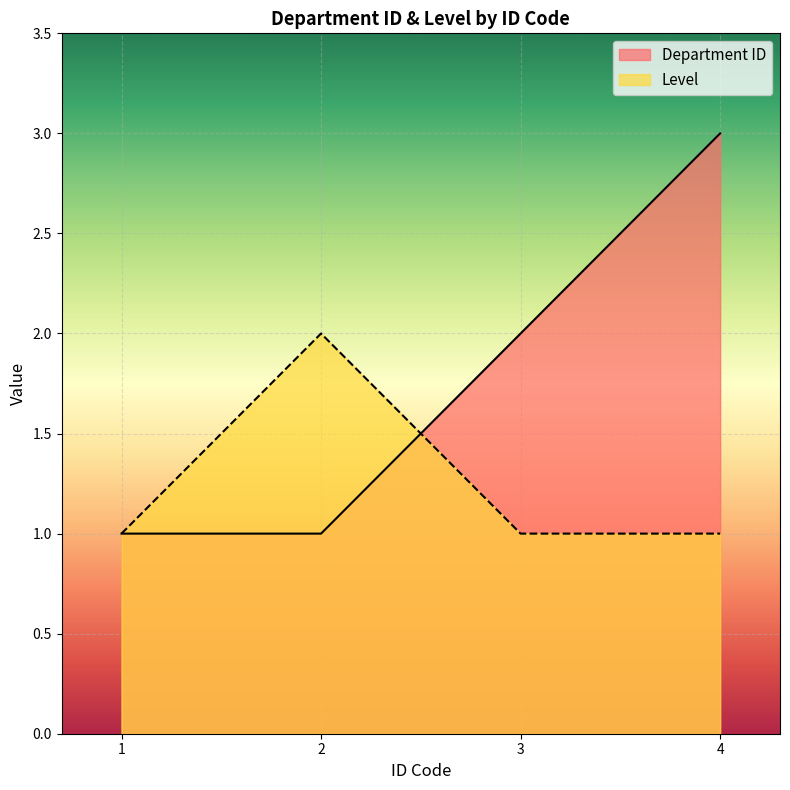

What is the difference between the Department ID values at 2 and 3?

1